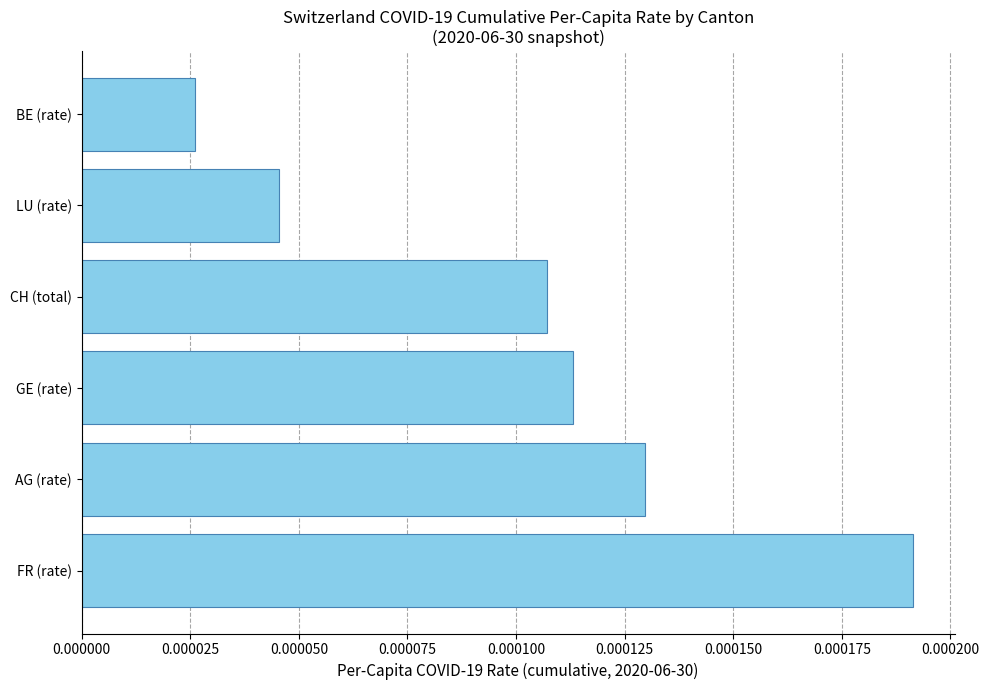

Which has a higher value, GE (rate) or BE (rate)?

GE (rate)